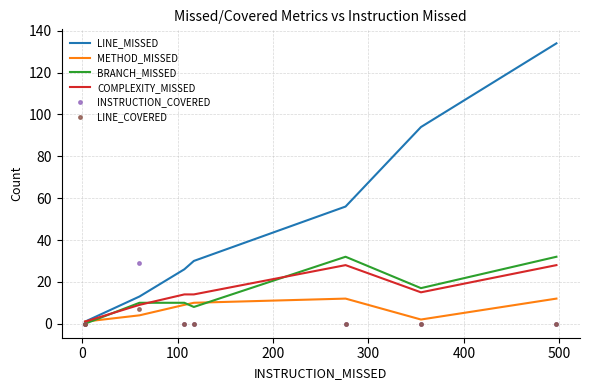

Does the chart display data point markers on the line(s)?

No